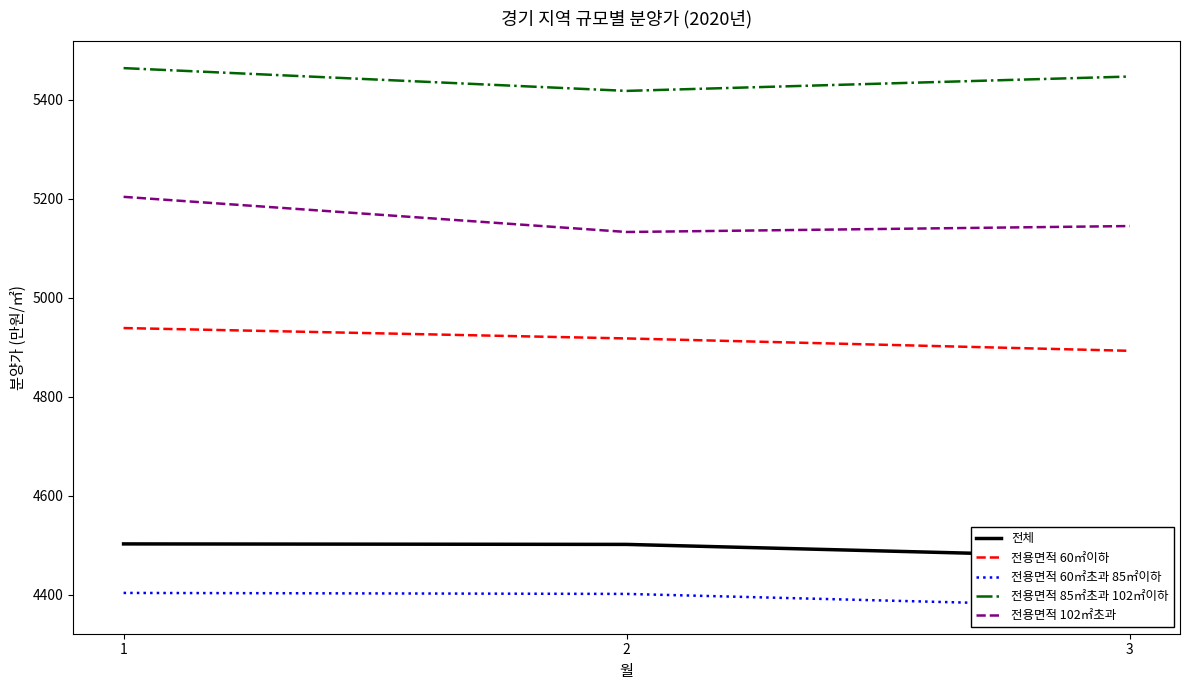

Which series has the widest spread of values?

전용면적 102㎡초과